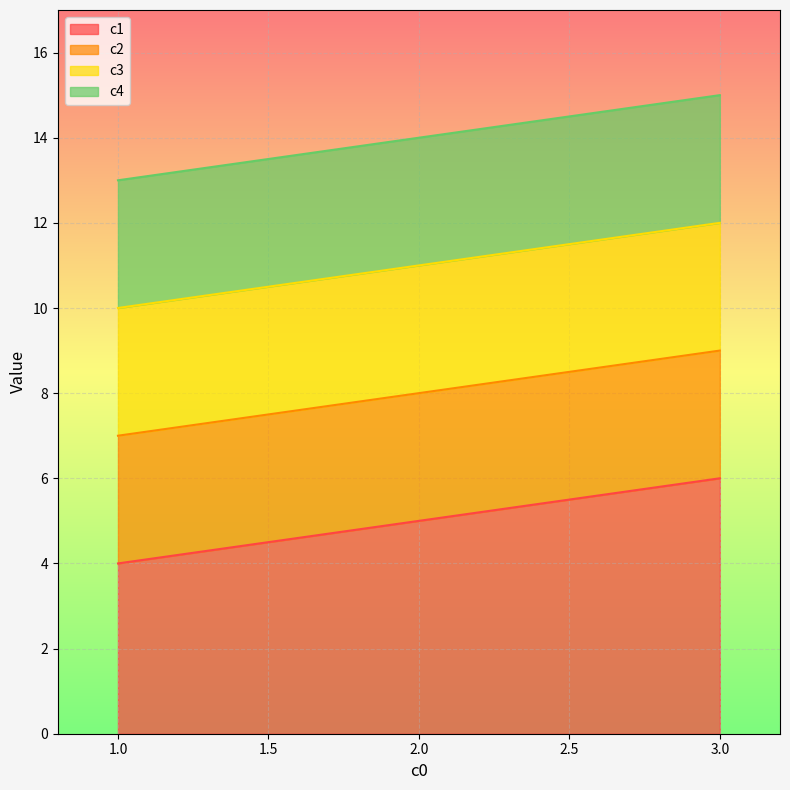

Rank the series by their maximum value, from lowest to highest.

c1, c2, c3, c4